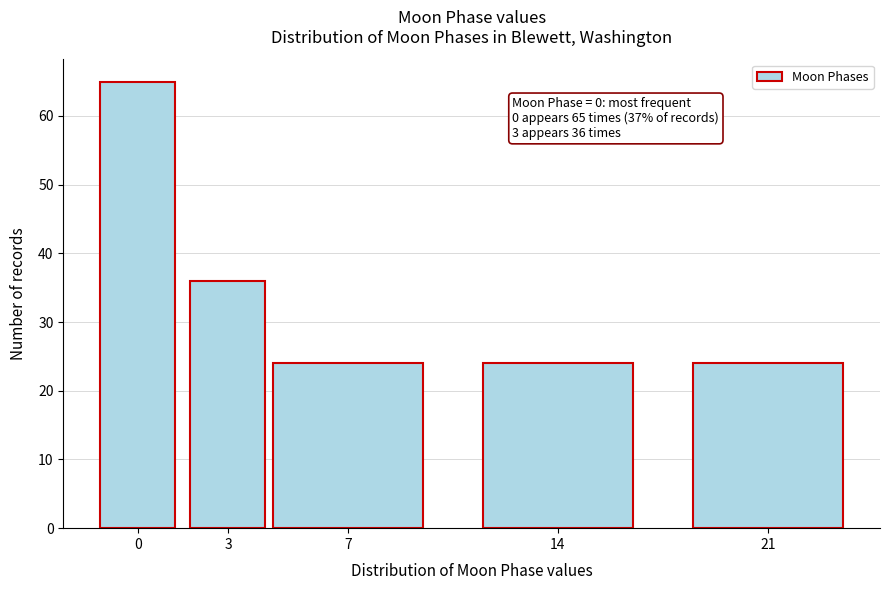

Reading right to left, extract all data points from this chart.

21=24	14=24	7=24	3=36	0=65